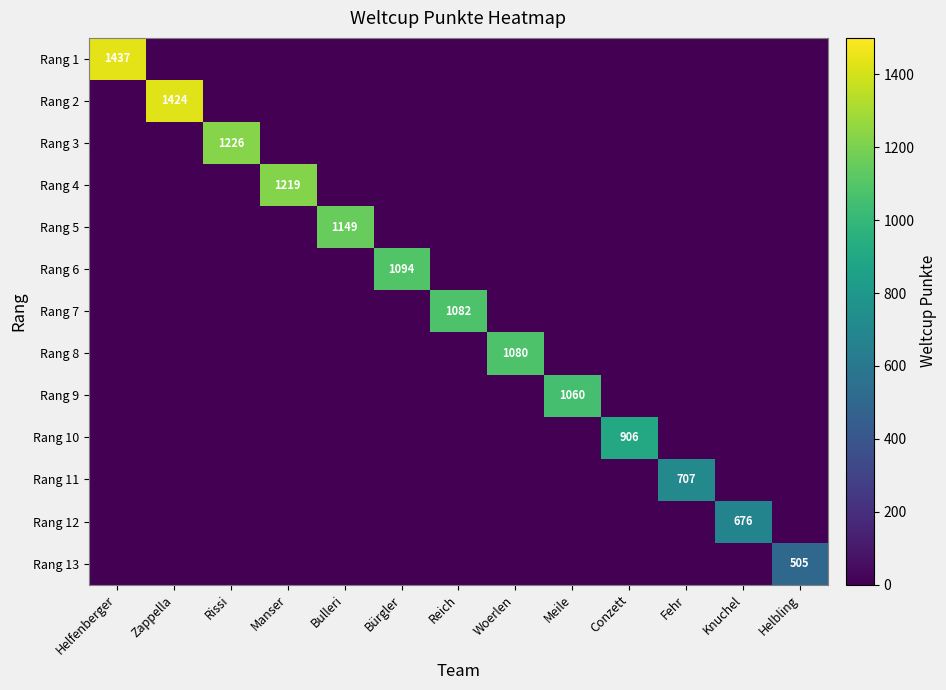

The Rang 8 series shows 438 at Woerlen. True or false?

False